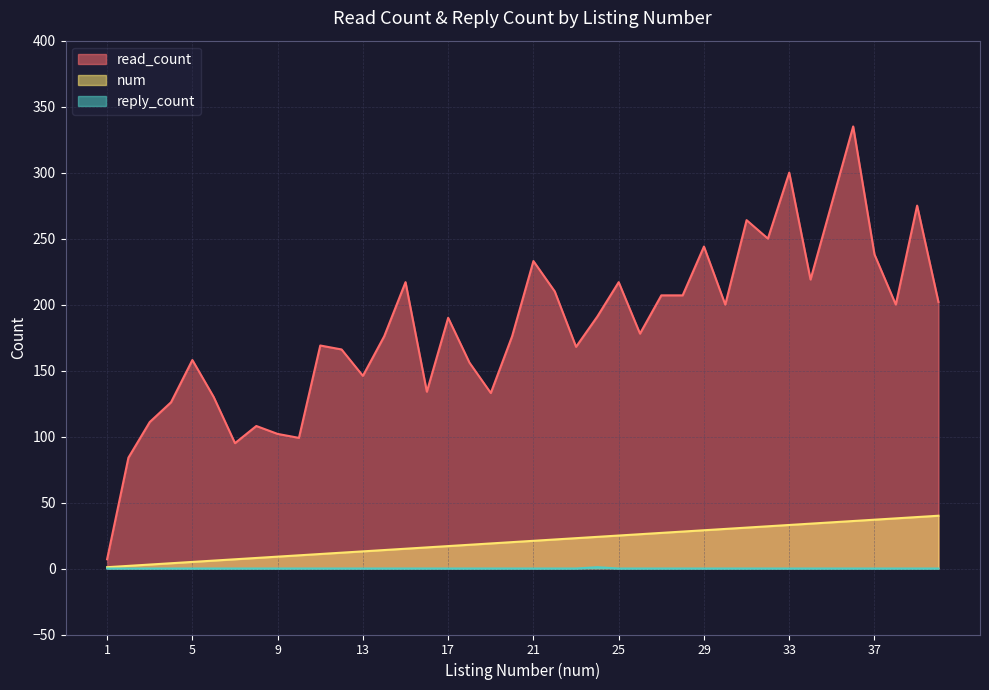

Which series changed the most between 13 and 39?

read_count